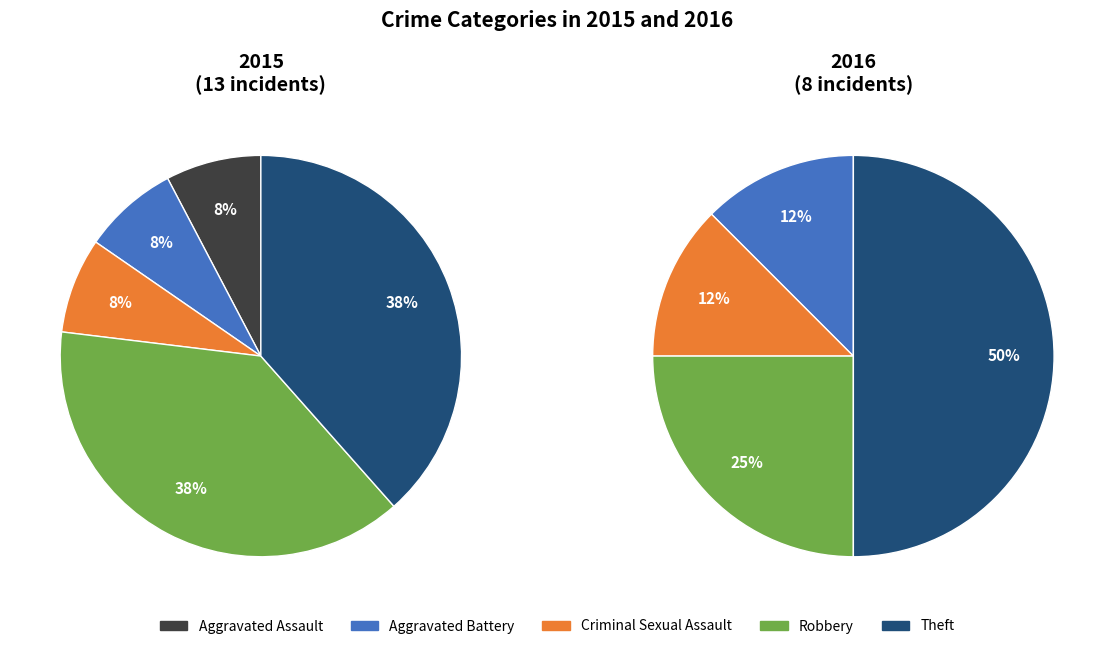

To the nearest percent, what portion does Theft represent?

38%